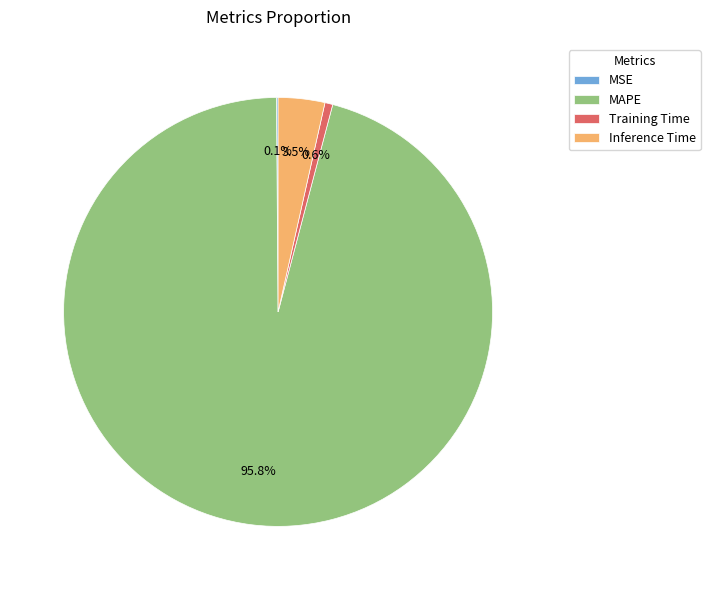

What is the majority slice?

MAPE